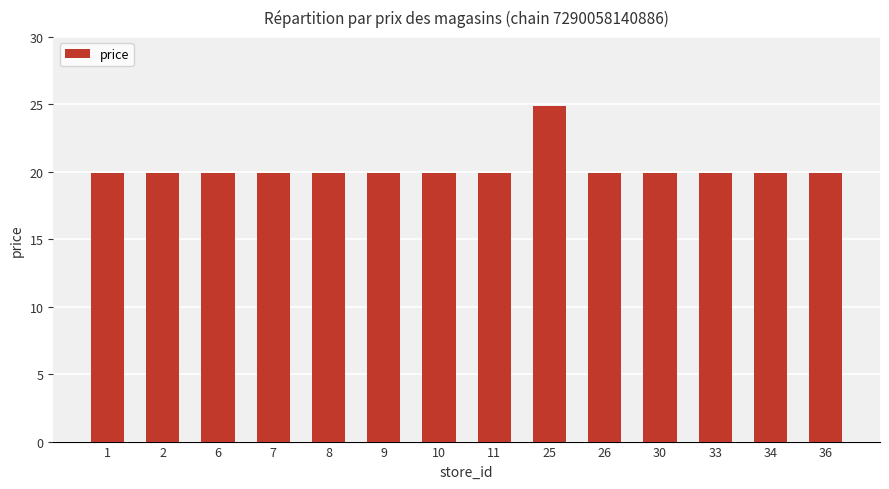

How many bars are there in total?

14